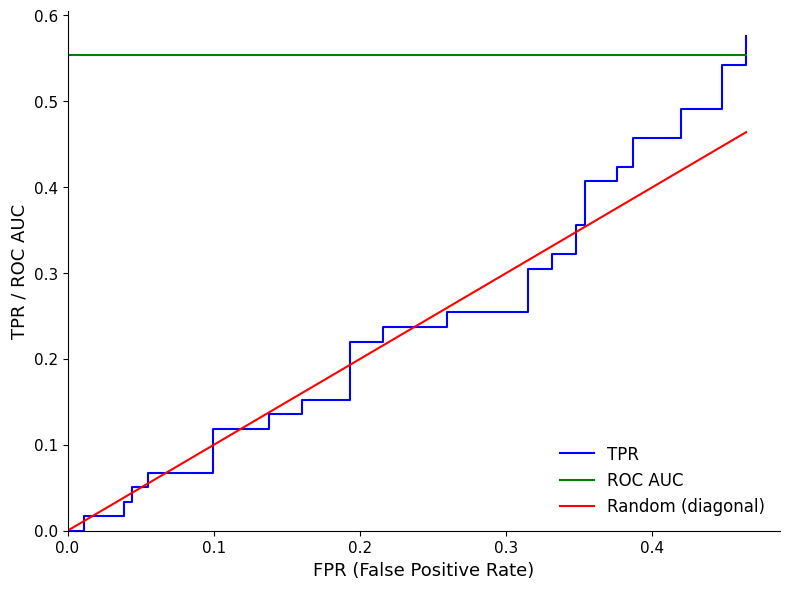

What is the label of the 36th point from the left?

35